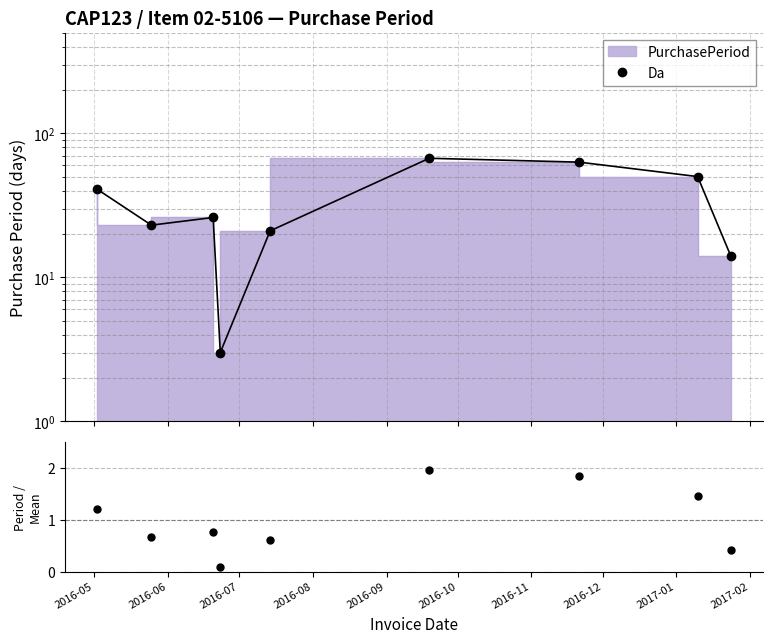

In Da, how many points are lower than both neighbors (excluding endpoints)?

2